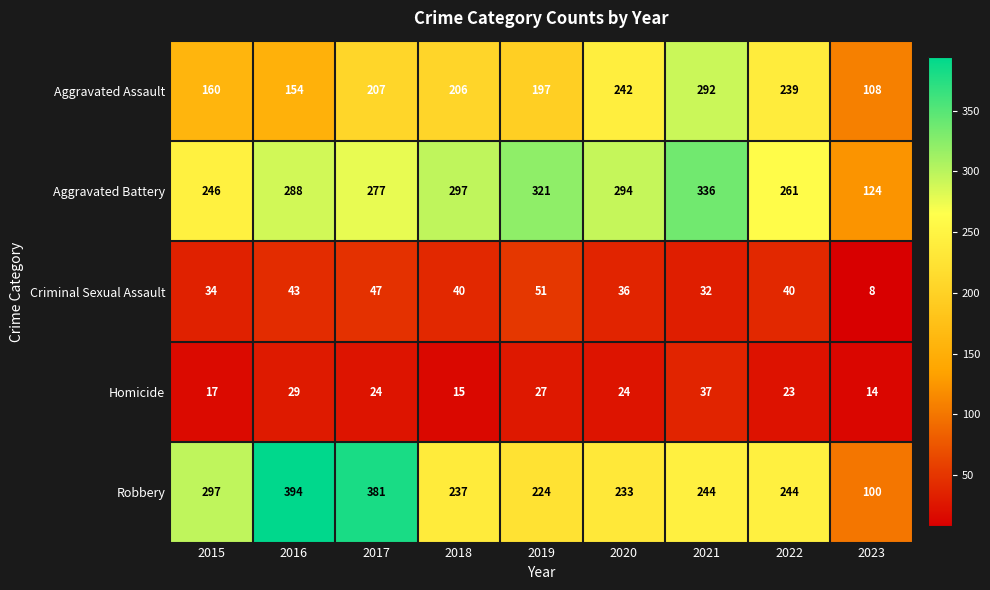

Which series has the largest total across all categories?

Aggravated Battery